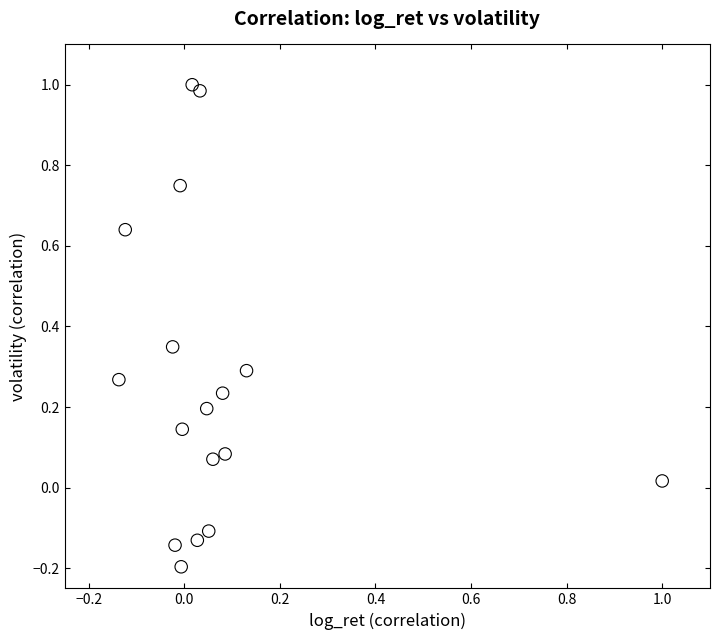

What is the range of Y values (max minus min)?

1.2